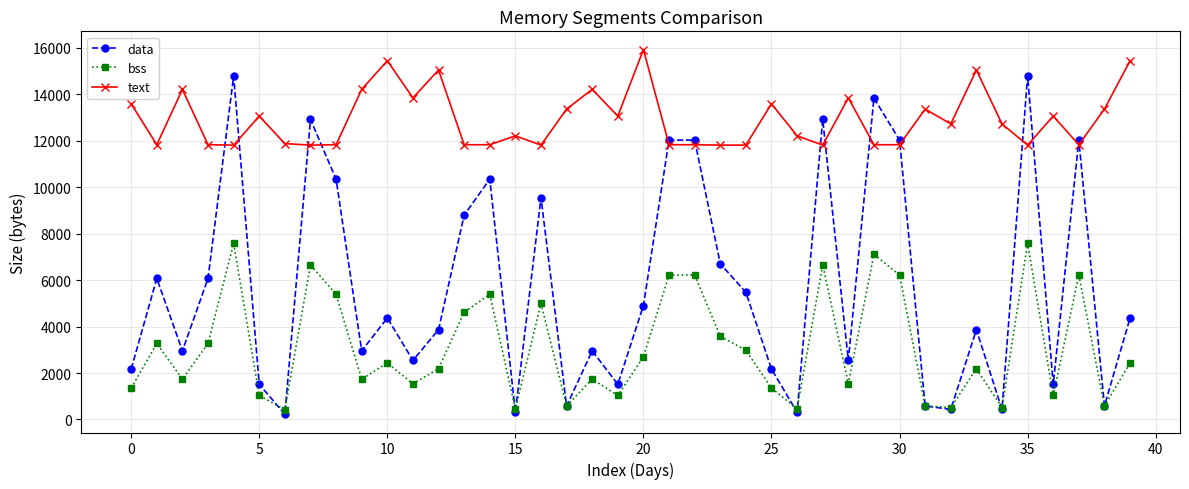

What is the highest value of the bss series?

7584